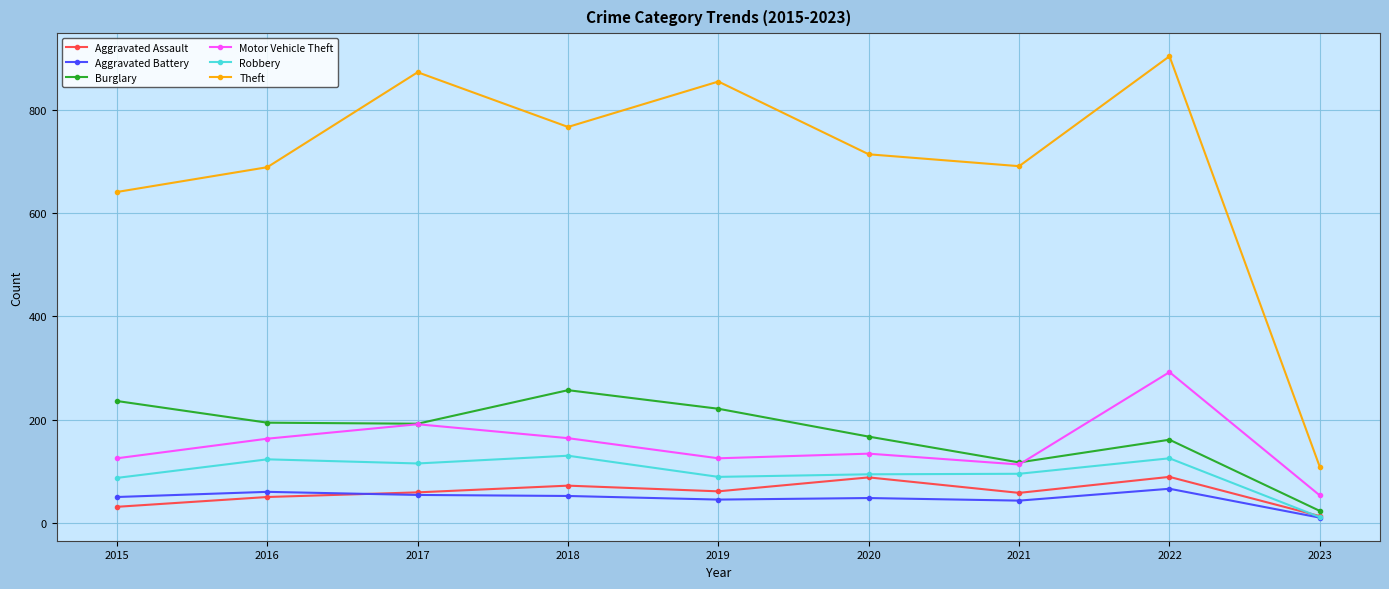

At which category does Theft reach its first local peak?

2017